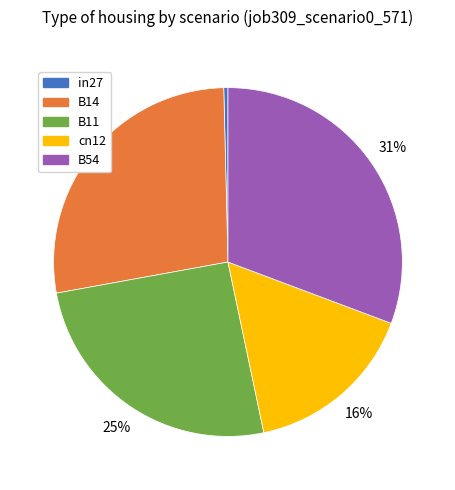

What percentage is the B54 slice, to the nearest percent?

31%